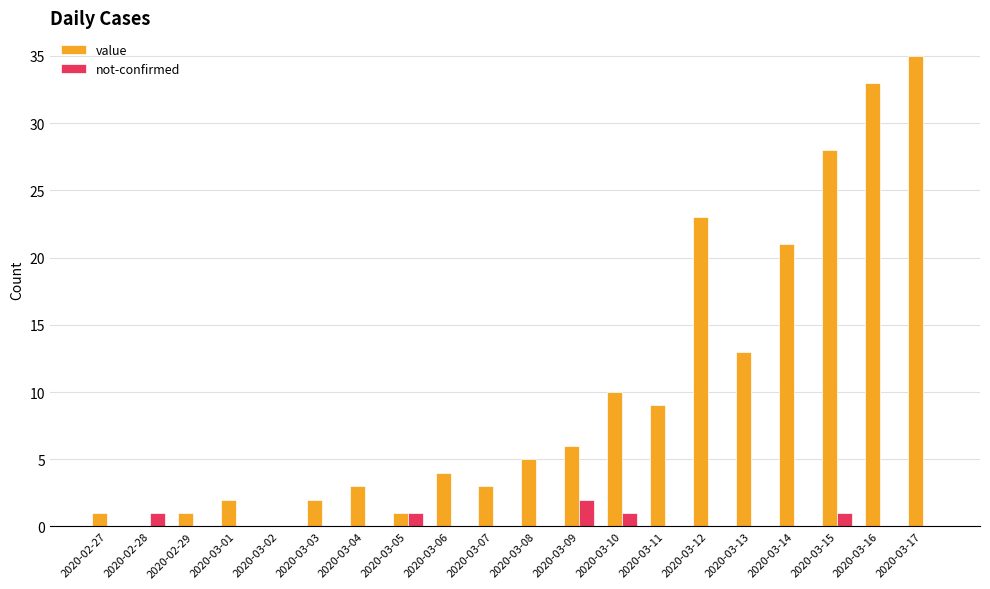

Count the number of categories in the chart.

20